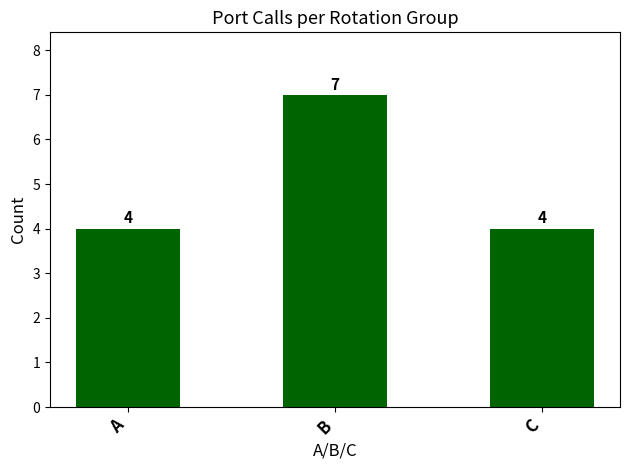

Which has a higher value, B or A?

B